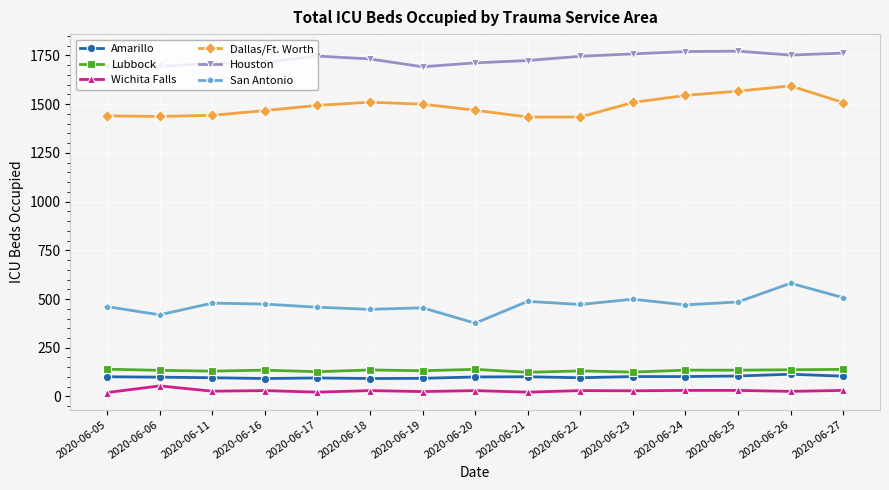

How many data points in Amarillo are less than 100?

7